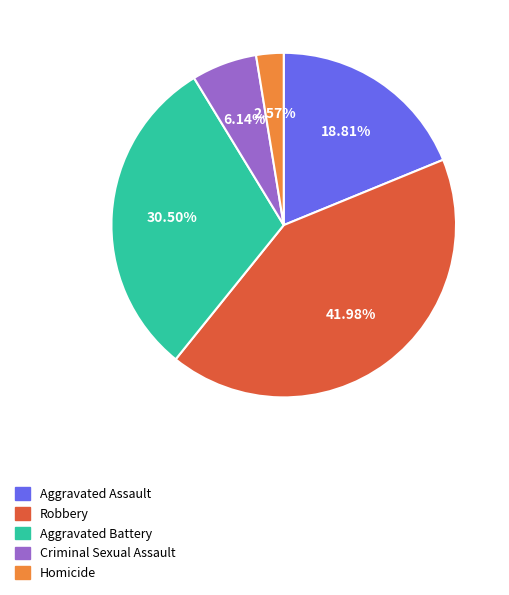

To the nearest percent, what is the difference between the largest and smallest slice percentages?

39%